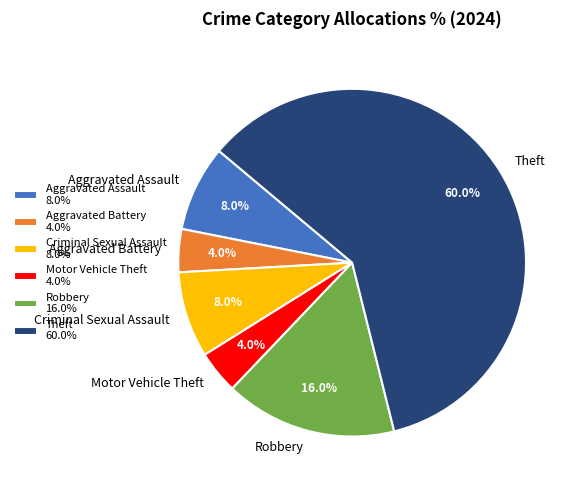

To the nearest percent, what is the combined percentage of Criminal Sexual Assault and Aggravated Battery?

12%